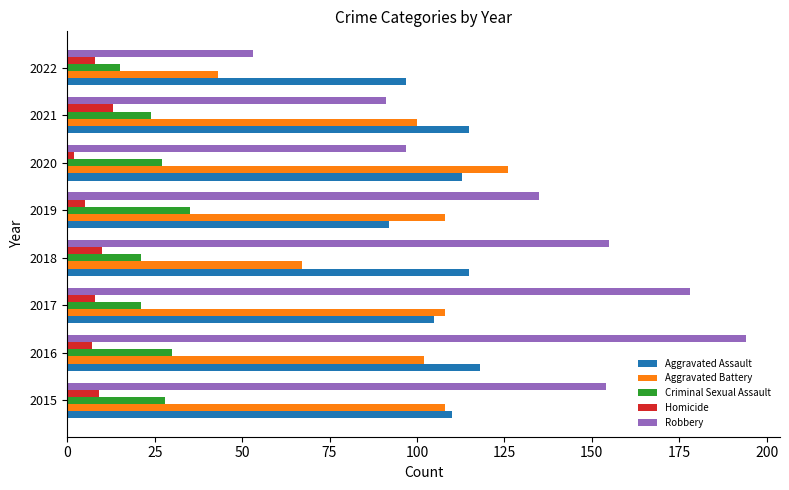

What is the difference between the maximum and minimum values in the Robbery series?

141